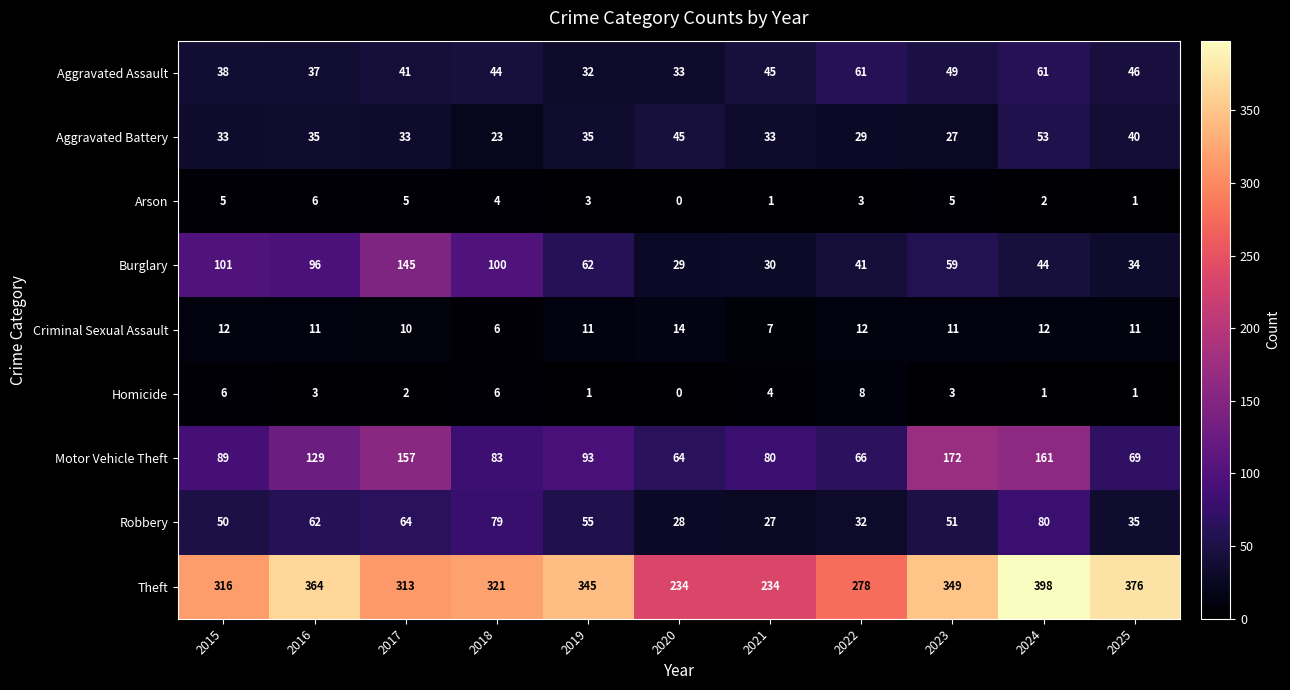

Is the value of Robbery at 2019 greater than the value of Arson at 2025?

Yes